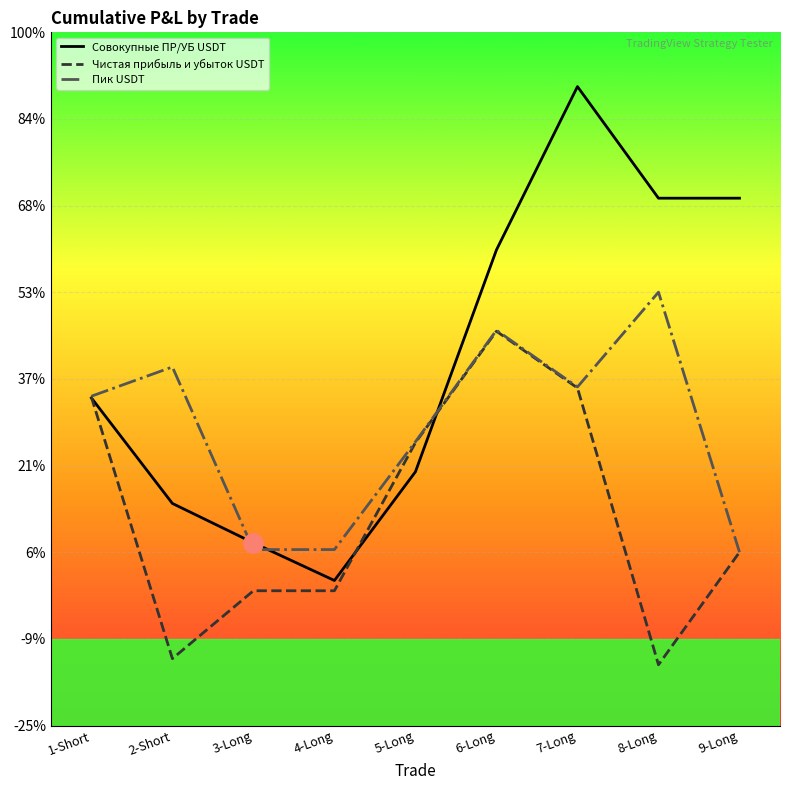

True or false: Пик USDT and Чистая прибыль и убыток USDT intersect in this chart.

False